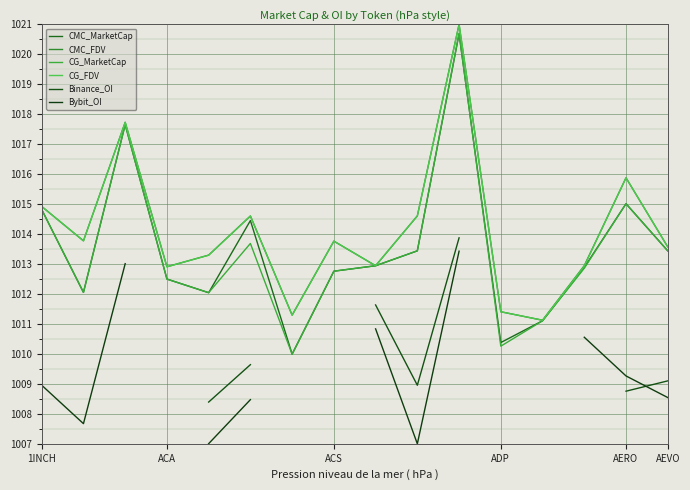

True or false: CMC_FDV and Bybit_OI cross at least once.

False